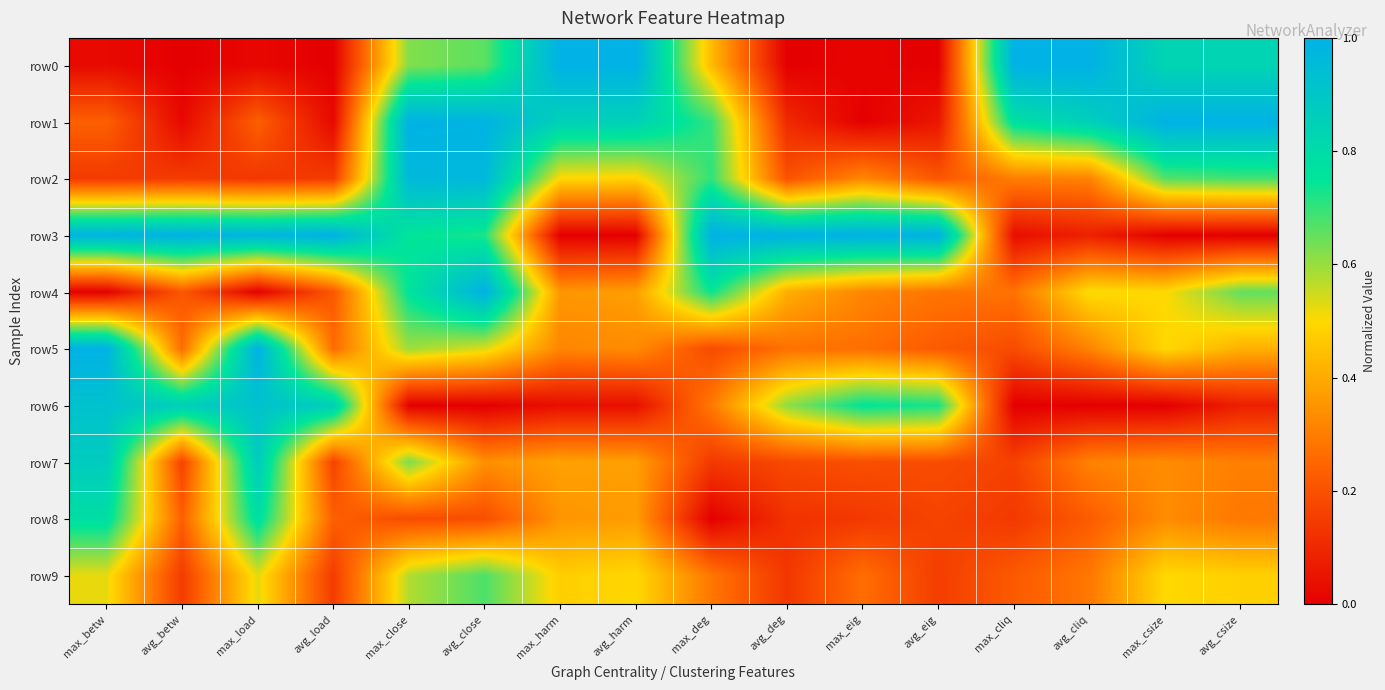

Reading left to right, extract all data points from this chart.

row0: max_betw=0.0	avg_betw=0.0	max_load=0.0	avg_load=0.0	max_close=0.6	avg_close=0.7	max_harm=1.0	avg_harm=1.0	max_deg=0.4	avg_deg=0.0	max_eig=0.0	avg_eig=0.0	max_cliq=1.0	avg_cliq=1.0	max_csize=0.8	avg_csize=0.8
row1: max_betw=0.2	avg_betw=0.0	max_load=0.2	avg_load=0.0	max_close=1.0	avg_close=1.0	max_harm=0.8	avg_harm=0.8	max_deg=0.7	avg_deg=0.1	max_eig=0.0	avg_eig=0.1	max_cliq=0.8	avg_cliq=0.9	max_csize=1.0	avg_csize=1.0
row2: max_betw=0.1	avg_betw=0.1	max_load=0.1	avg_load=0.1	max_close=1.0	avg_close=1.0	max_harm=0.5	avg_harm=0.5	max_deg=0.7	avg_deg=0.2	max_eig=0.3	avg_eig=0.2	max_cliq=0.3	avg_cliq=0.3	max_csize=0.7	avg_csize=0.7
row3: max_betw=1.0	avg_betw=1.0	max_load=1.0	avg_load=1.0	max_close=0.8	avg_close=0.7	max_harm=0.0	avg_harm=0.0	max_deg=1.0	avg_deg=1.0	max_eig=1.0	avg_eig=1.0	max_cliq=0.0	avg_cliq=0.1	max_csize=0.0	avg_csize=0.0
row4: max_betw=0.0	avg_betw=0.2	max_load=0.0	avg_load=0.2	max_close=0.8	avg_close=1.0	max_harm=0.4	avg_harm=0.4	max_deg=0.7	avg_deg=0.4	max_eig=0.3	avg_eig=0.3	max_cliq=0.3	avg_cliq=0.5	max_csize=0.5	avg_csize=0.7
row5: max_betw=1.0	avg_betw=0.3	max_load=1.0	avg_load=0.3	max_close=0.6	avg_close=0.5	max_harm=0.3	avg_harm=0.3	max_deg=0.2	avg_deg=0.3	max_eig=0.3	avg_eig=0.2	max_cliq=0.2	avg_cliq=0.3	max_csize=0.5	avg_csize=0.4
row6: max_betw=0.9	avg_betw=0.9	max_load=0.9	avg_load=0.9	max_close=0.0	avg_close=0.0	max_harm=0.0	avg_harm=0.0	max_deg=0.3	avg_deg=0.6	max_eig=0.8	avg_eig=0.7	max_cliq=0.0	avg_cliq=0.0	max_csize=0.0	avg_csize=0.1
row7: max_betw=0.9	avg_betw=0.2	max_load=0.9	avg_load=0.2	max_close=0.6	avg_close=0.3	max_harm=0.4	avg_harm=0.4	max_deg=0.1	avg_deg=0.2	max_eig=0.2	avg_eig=0.2	max_cliq=0.2	avg_cliq=0.3	max_csize=0.3	avg_csize=0.3
row8: max_betw=0.8	avg_betw=0.2	max_load=0.8	avg_load=0.2	max_close=0.2	avg_close=0.2	max_harm=0.4	avg_harm=0.4	max_deg=0.0	avg_deg=0.1	max_eig=0.1	avg_eig=0.2	max_cliq=0.1	avg_cliq=0.2	max_csize=0.3	avg_csize=0.3
row9: max_betw=0.5	avg_betw=0.1	max_load=0.5	avg_load=0.1	max_close=0.6	avg_close=0.7	max_harm=0.5	avg_harm=0.5	max_deg=0.3	avg_deg=0.1	max_eig=0.3	avg_eig=0.2	max_cliq=0.2	avg_cliq=0.3	max_csize=0.5	avg_csize=0.5